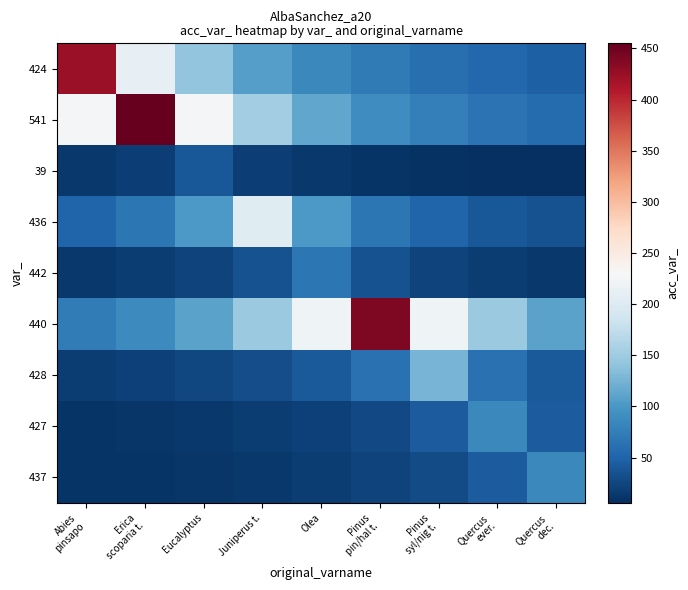

Rank the series by their maximum value, from lowest to highest.

39, 442, 427, 437, 428, 436, 424, 440, 541